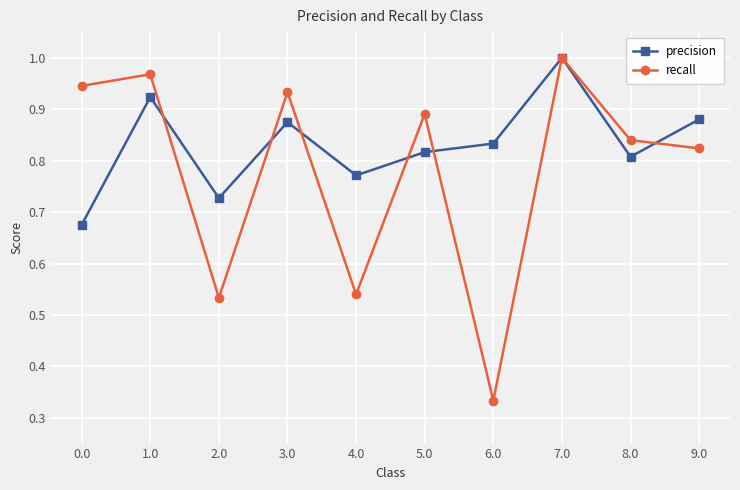

Which label corresponds to the smallest value in the chart?

6.0